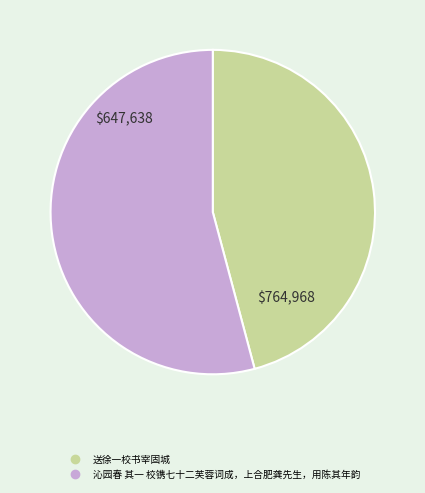

True or false: 沁园春 其一 校镌七十二芙蓉词成，上合肥龚先生，用陈其年韵 accounts for 54% of the total.

True